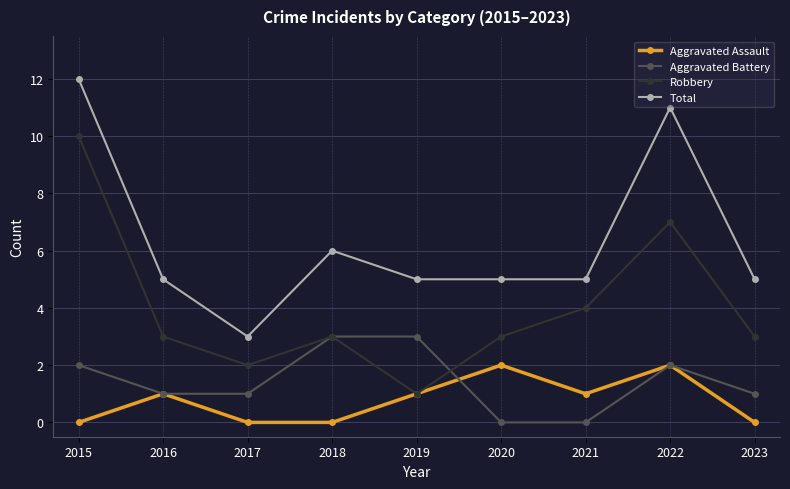

True or false: Total and Aggravated Assault cross at least once.

False